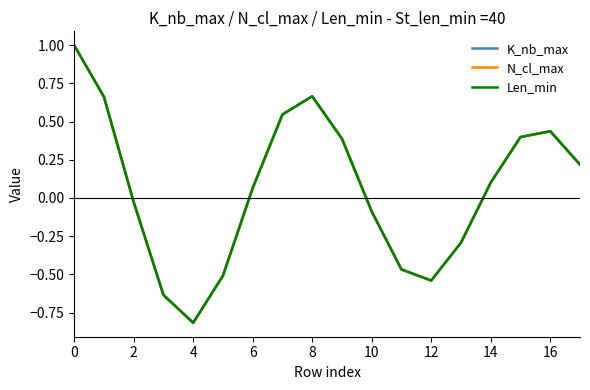

Does the chart have visible grid lines?

No